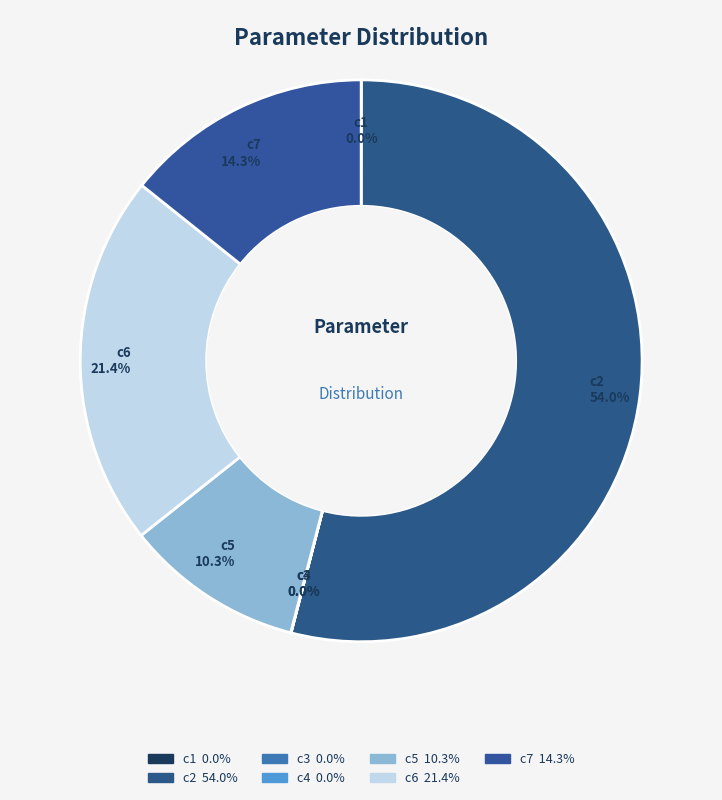

To the nearest percent, what portion does c2 represent?

54%